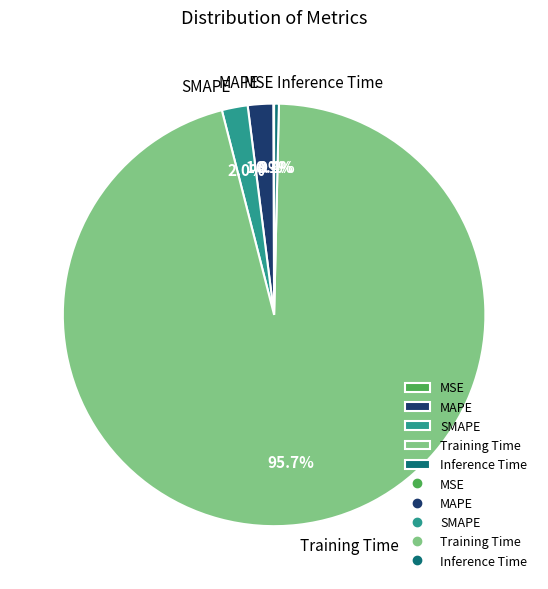

To the nearest percent, what is the difference between the largest and smallest slice percentages?

96%